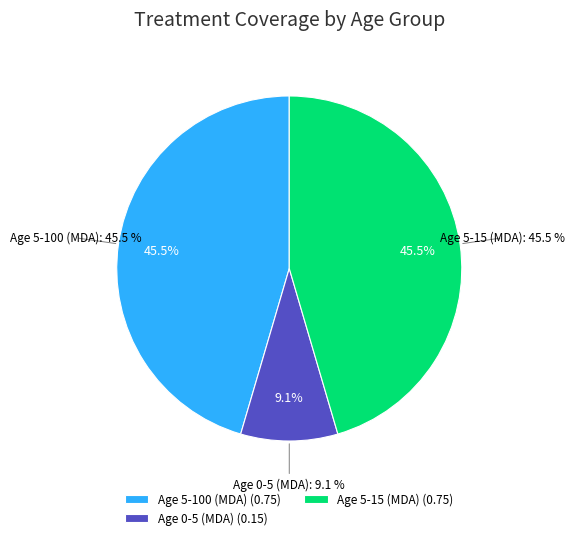

To the nearest percent, what portion does Age 5-15 (MDA) represent?

45%